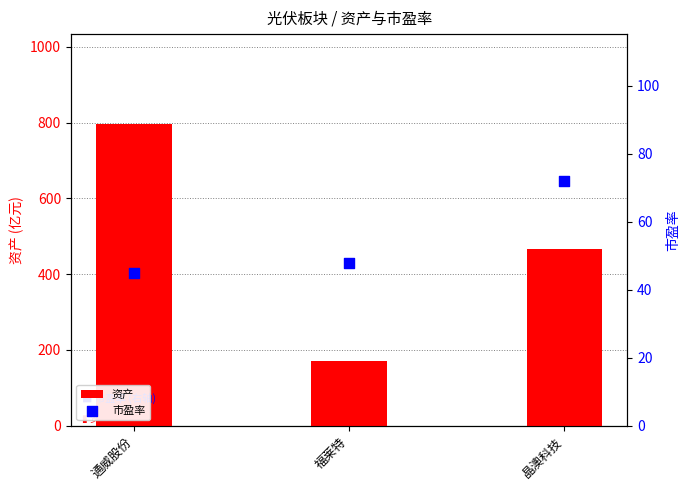

Which series contains the lowest Y value?

市盈率